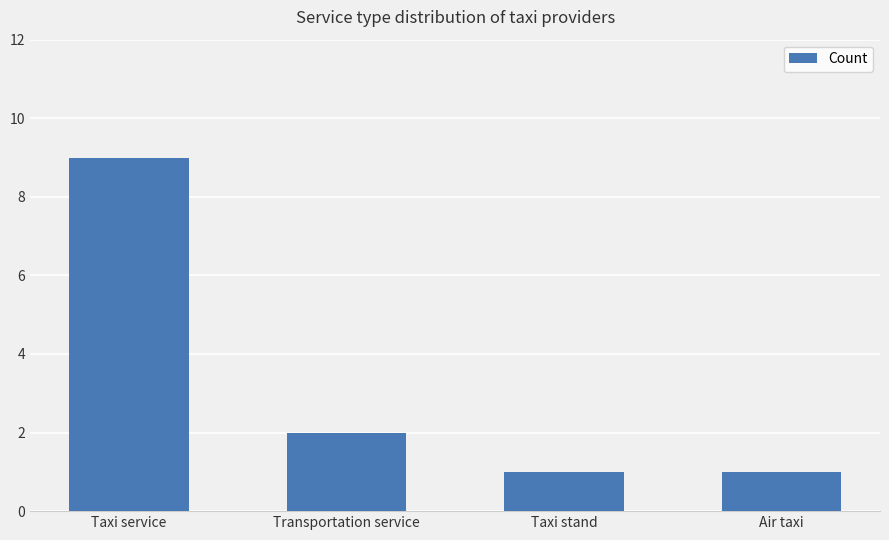

Read the value at Taxi service.

9